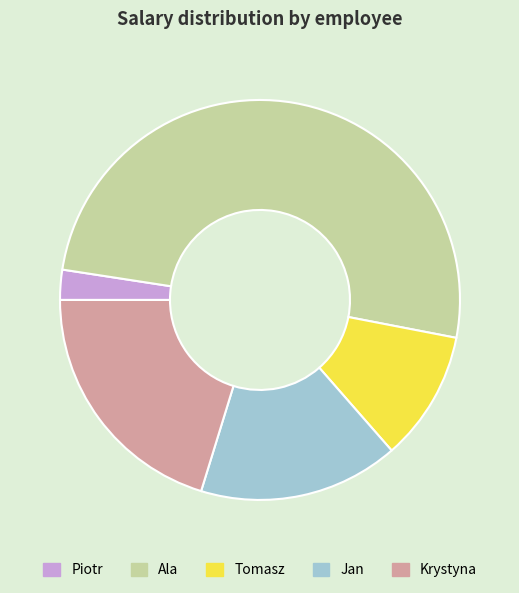

Is it true that Piotr is 2% of the pie?

True